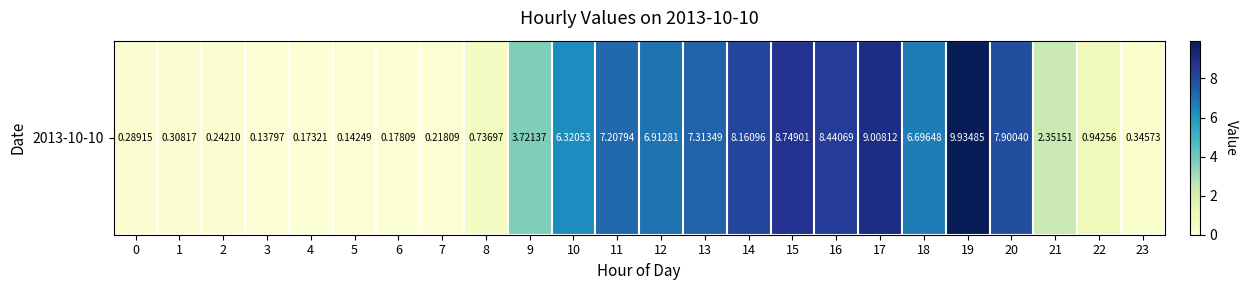

Reading left to right, extract all data points from this chart.

0.3	0.3	0.2	0.1	0.2	0.1	0.2	0.2	0.7	3.7	6.3	7.2	6.9	7.3	8.2	8.7	8.4	9.0	6.7	9.9	7.9	2.4	0.9	0.3